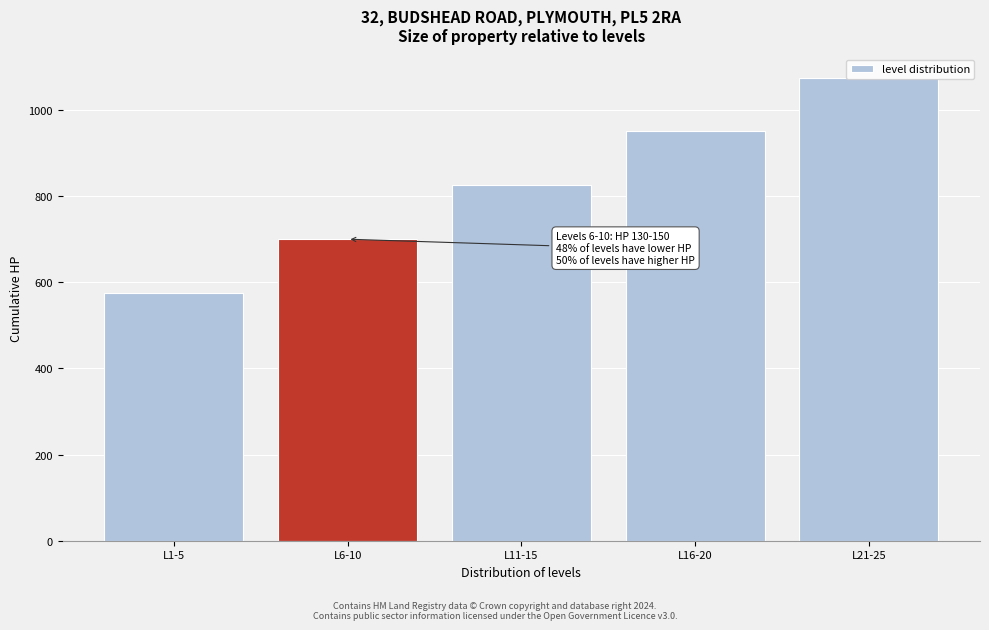

The value at L16-20 is 950. True or false?

True